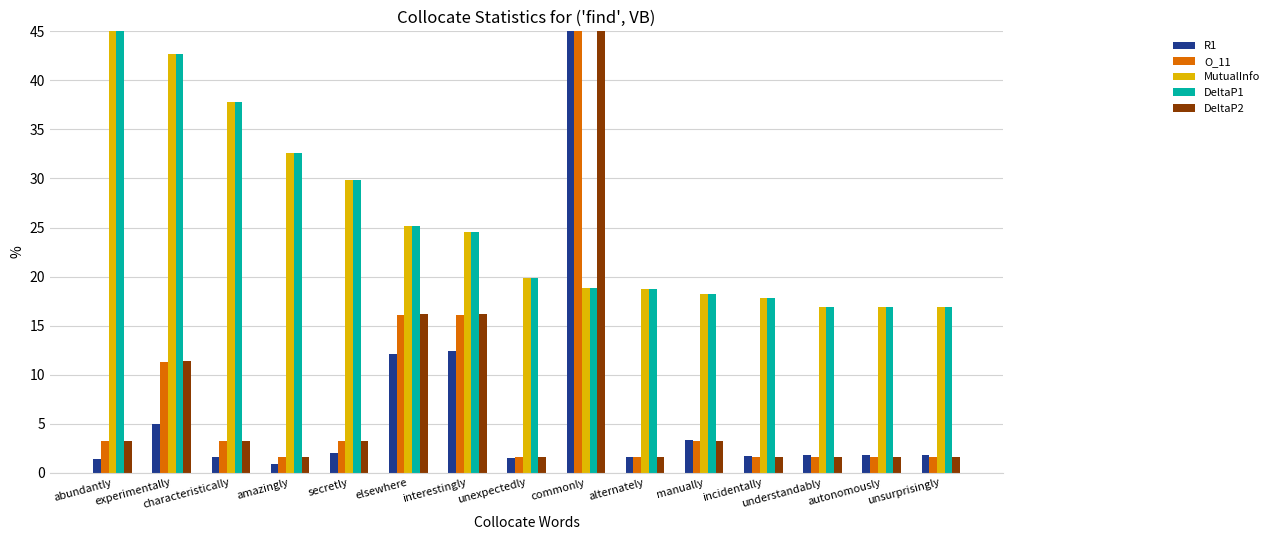

Are the bars horizontal?

No